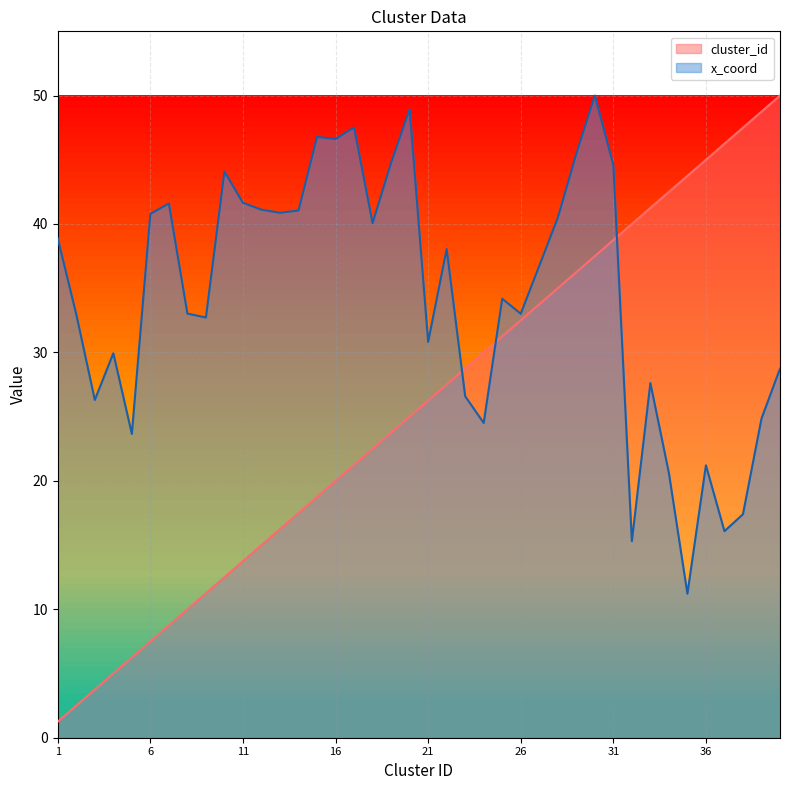

What is the sum of all cluster_id values?

1025.0